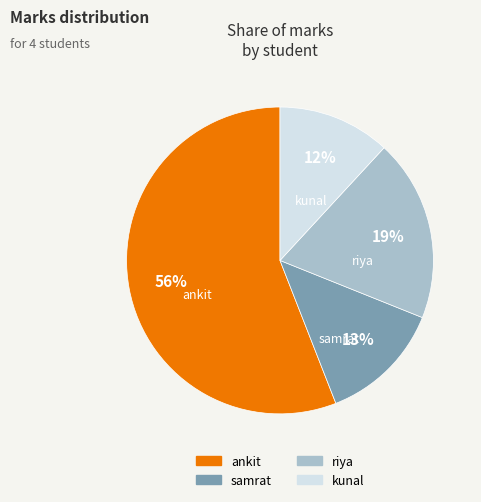

How many segments does this pie chart have?

4